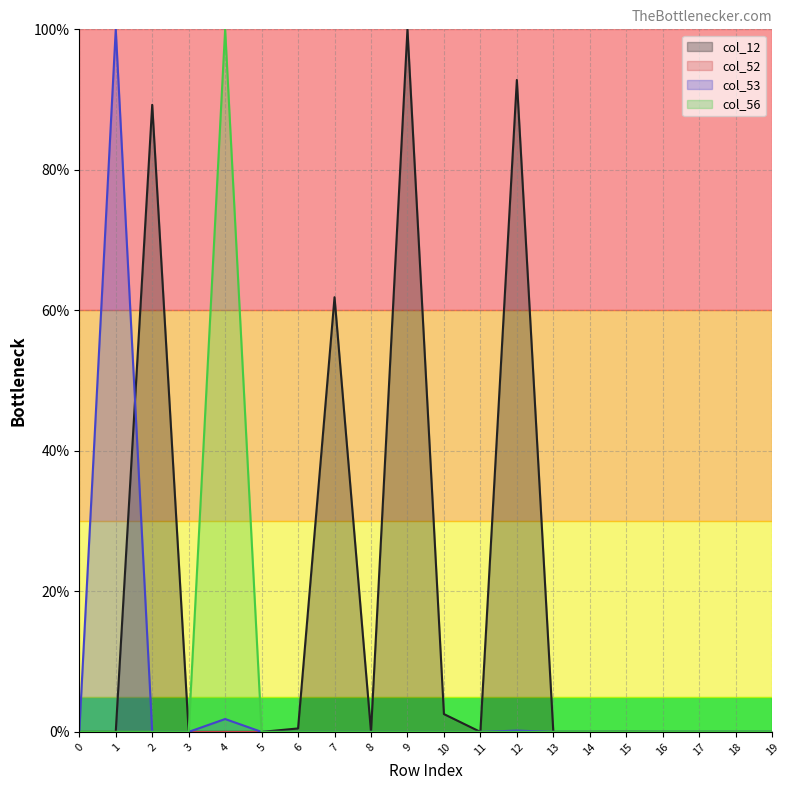

True or false: col_12 and col_56 cross at least once.

False